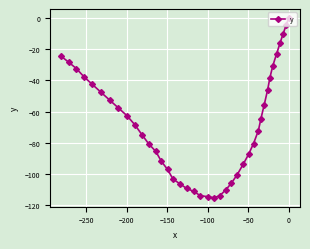

What is the difference between the maximum and second lowest values?

114.5